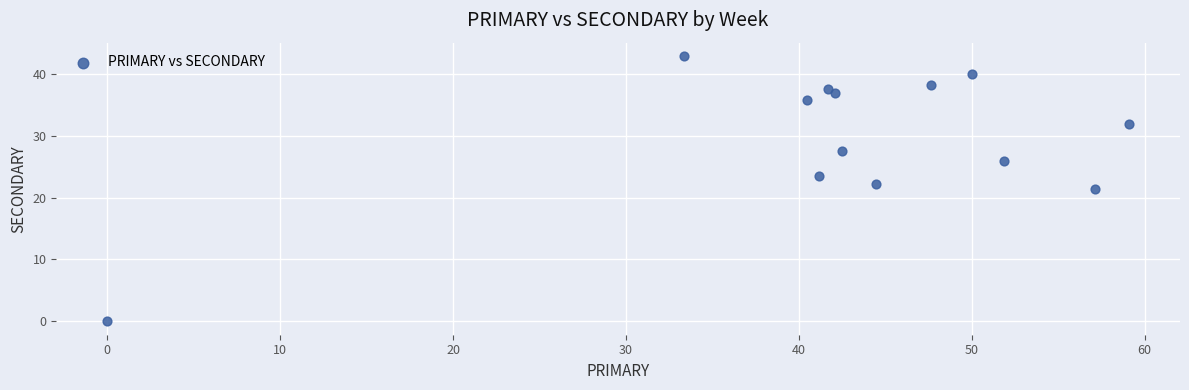

What is the range of X values (max minus min)?

59.1